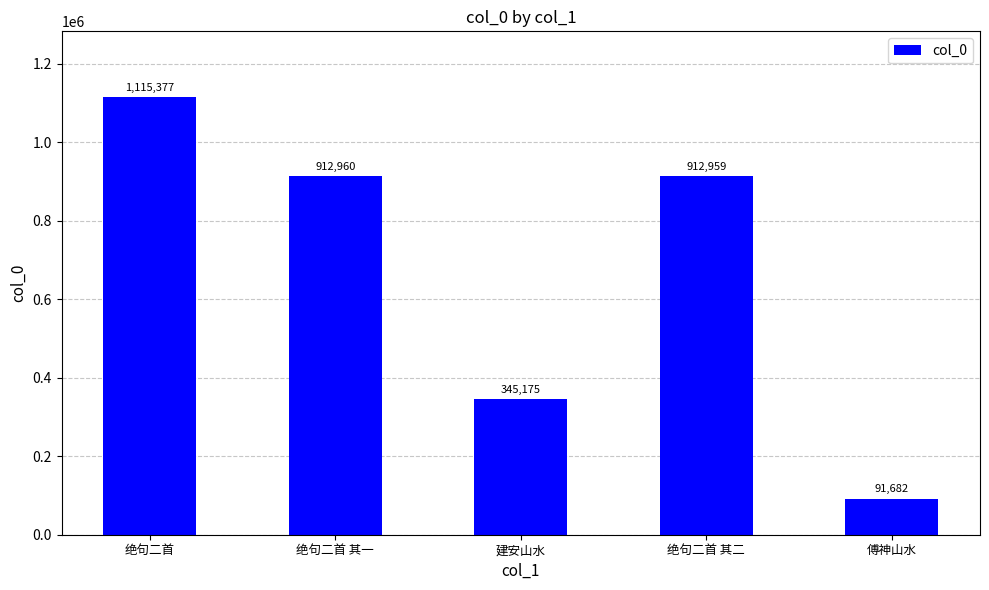

What is the label of the 4th bar from the left?

绝句二首 其二